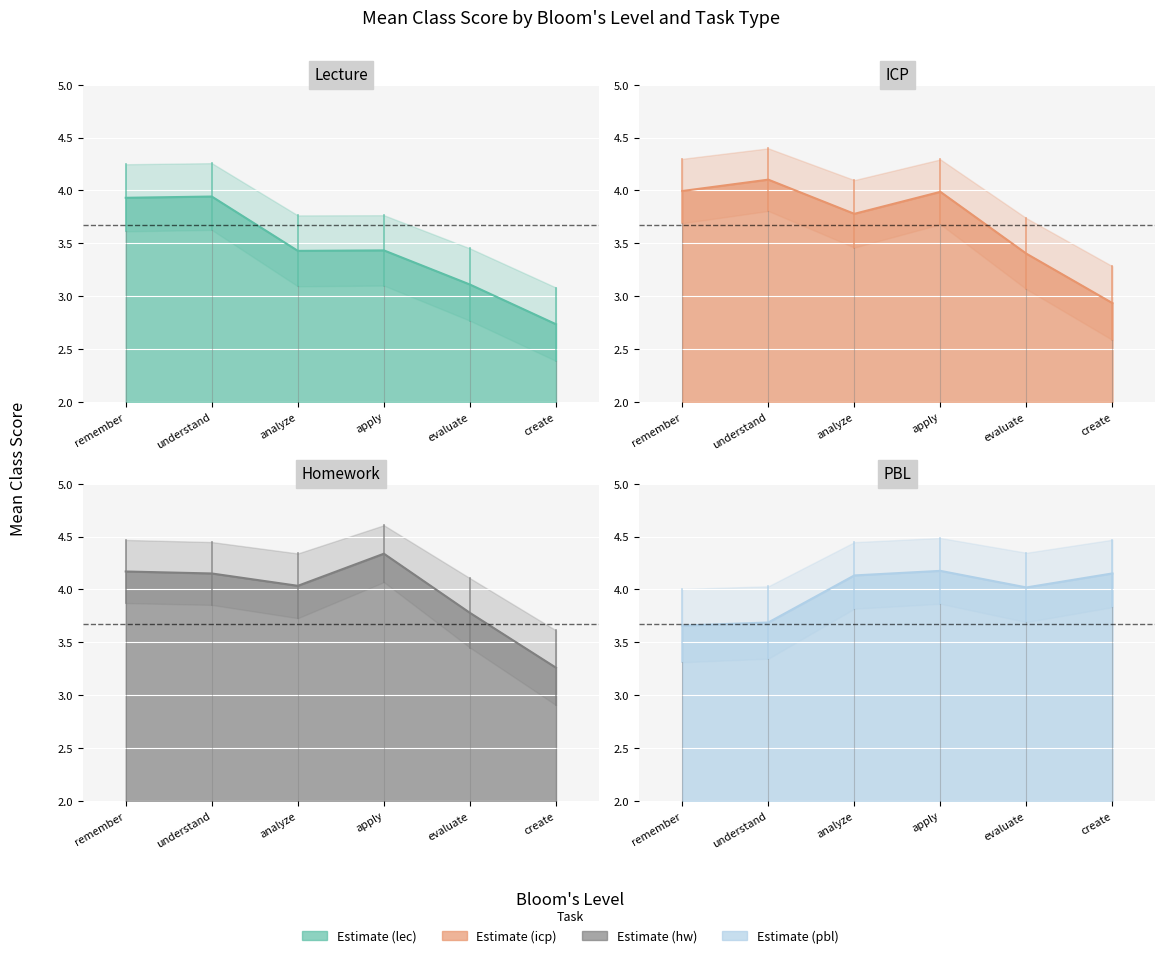

Which series changed the most between evaluate and create?

hw